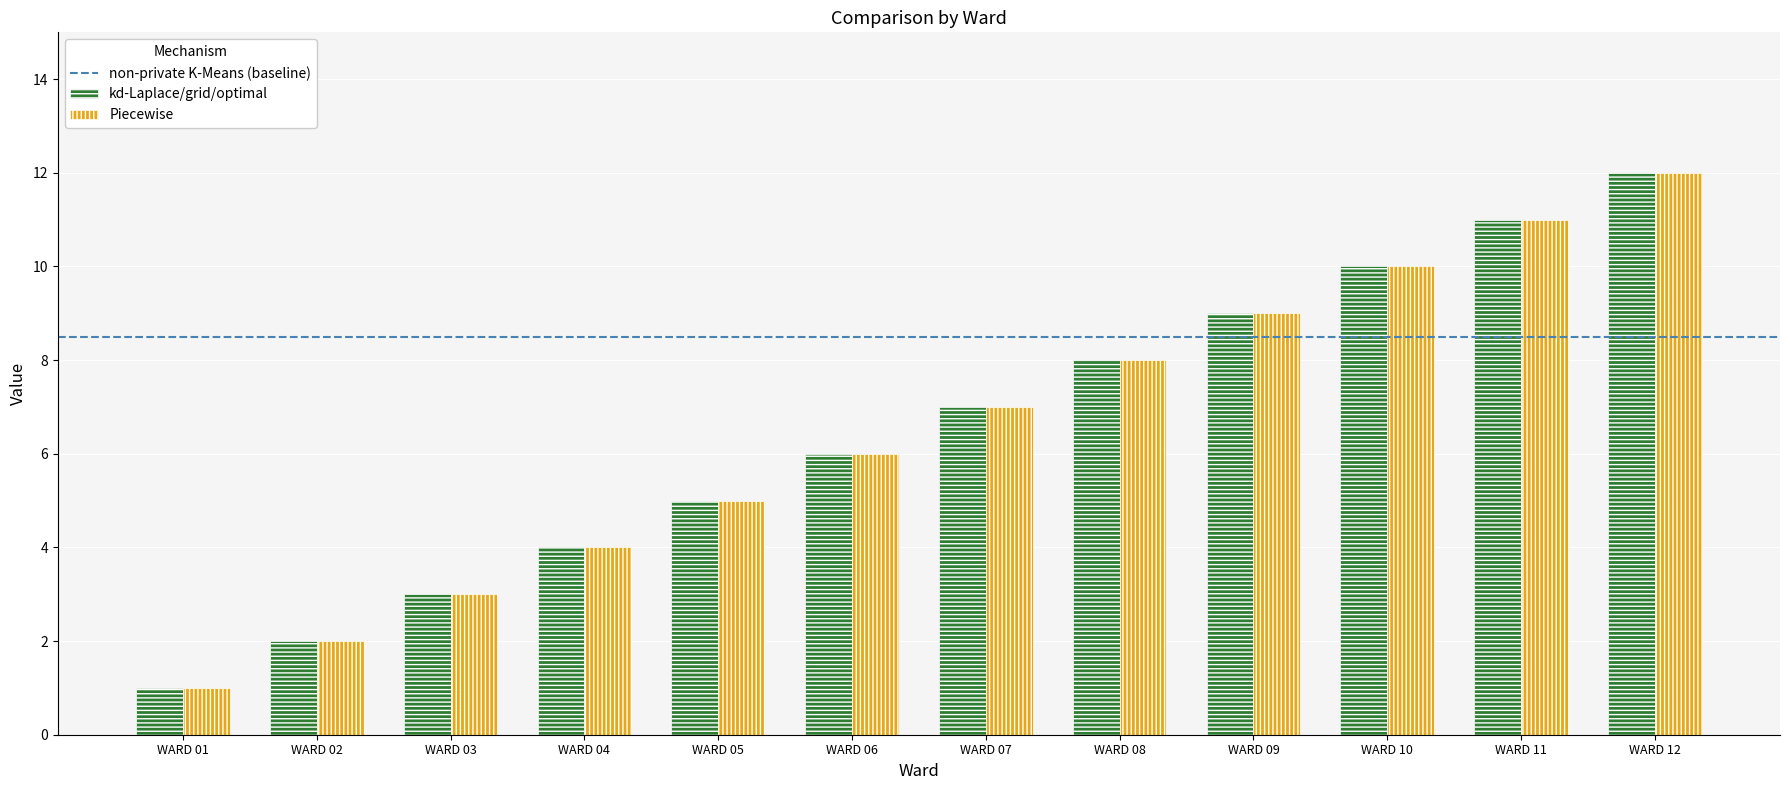

How many values in the Piecewise series are below 7?

6